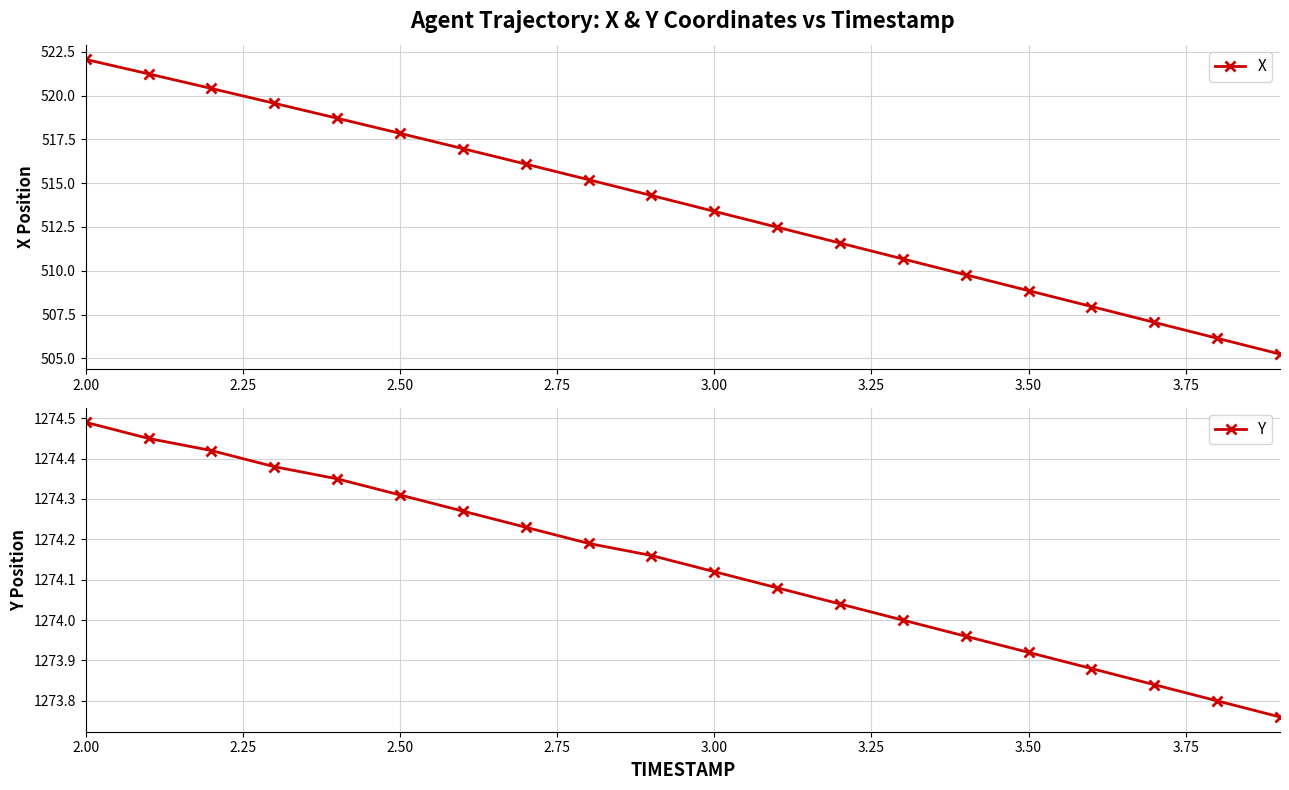

What is the highest value of the X series?

522.1